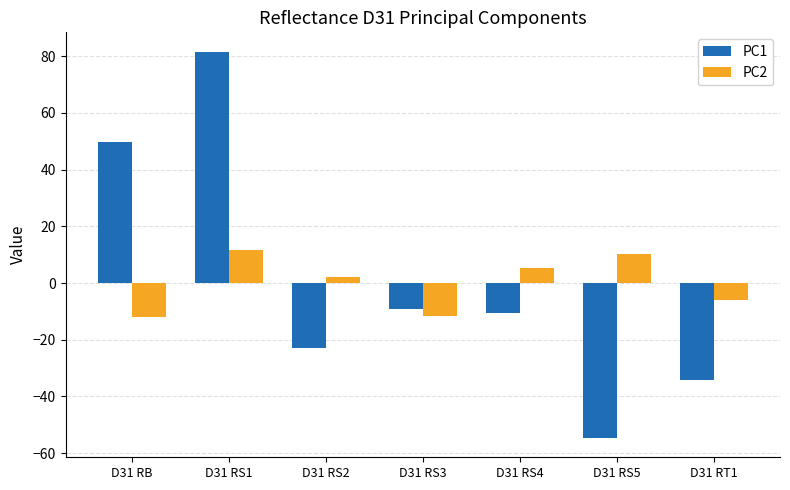

Which series has the widest spread of values?

PC1